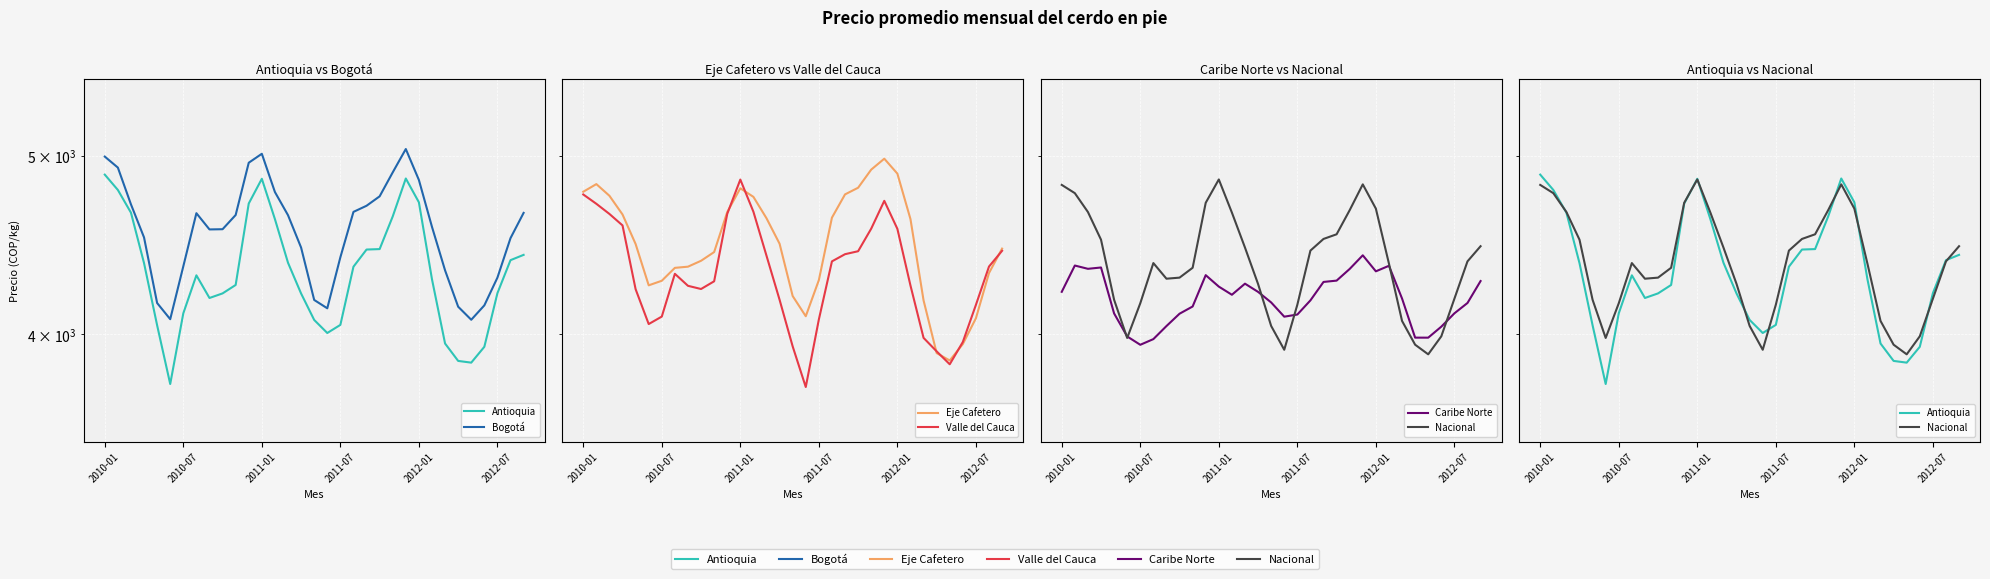

What is the total value across all series at 2012-01?

28024.9